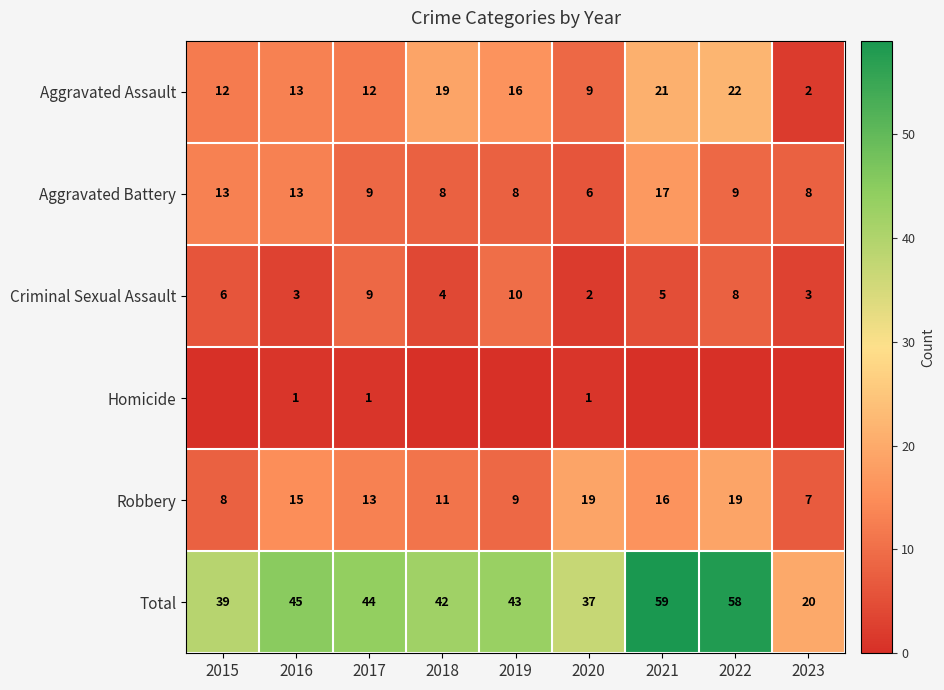

At which label does Criminal Sexual Assault first exceed 5?

2015